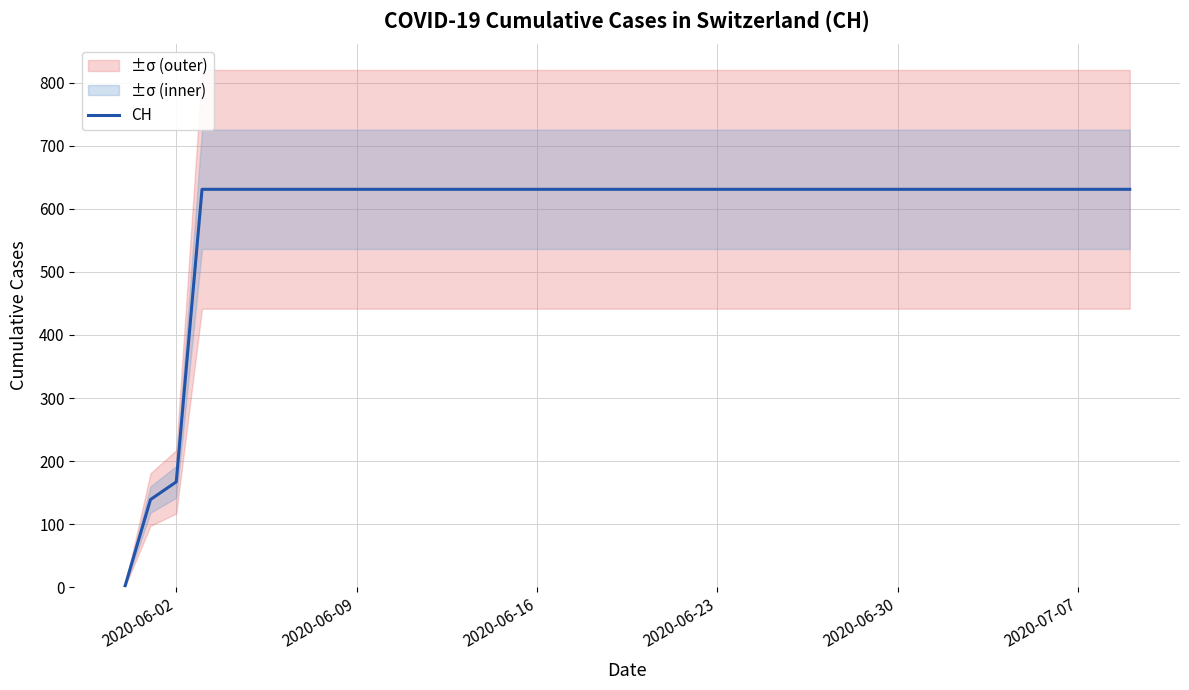

Is it true that CH equals 1065 at 2020-06-30?

False